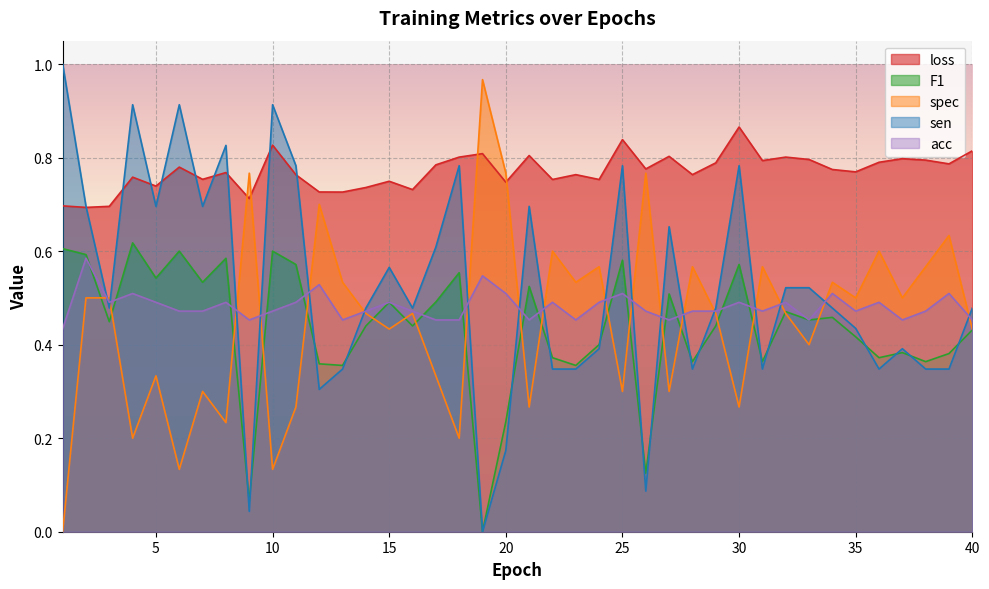

True or false: sen has more than 0 interior local peaks.

True